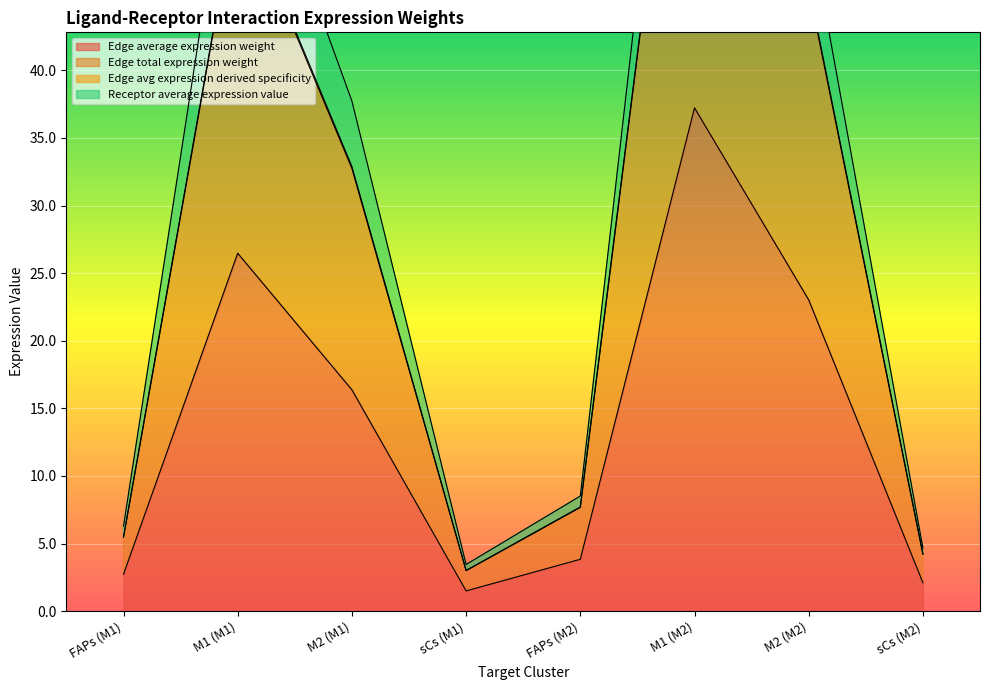

Is it true that Edge average expression weight equals 2.2 at FAPs (M2)?

False